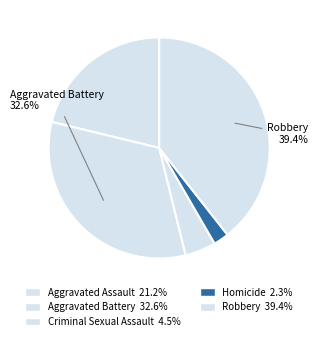

How many segments does this pie chart have?

5